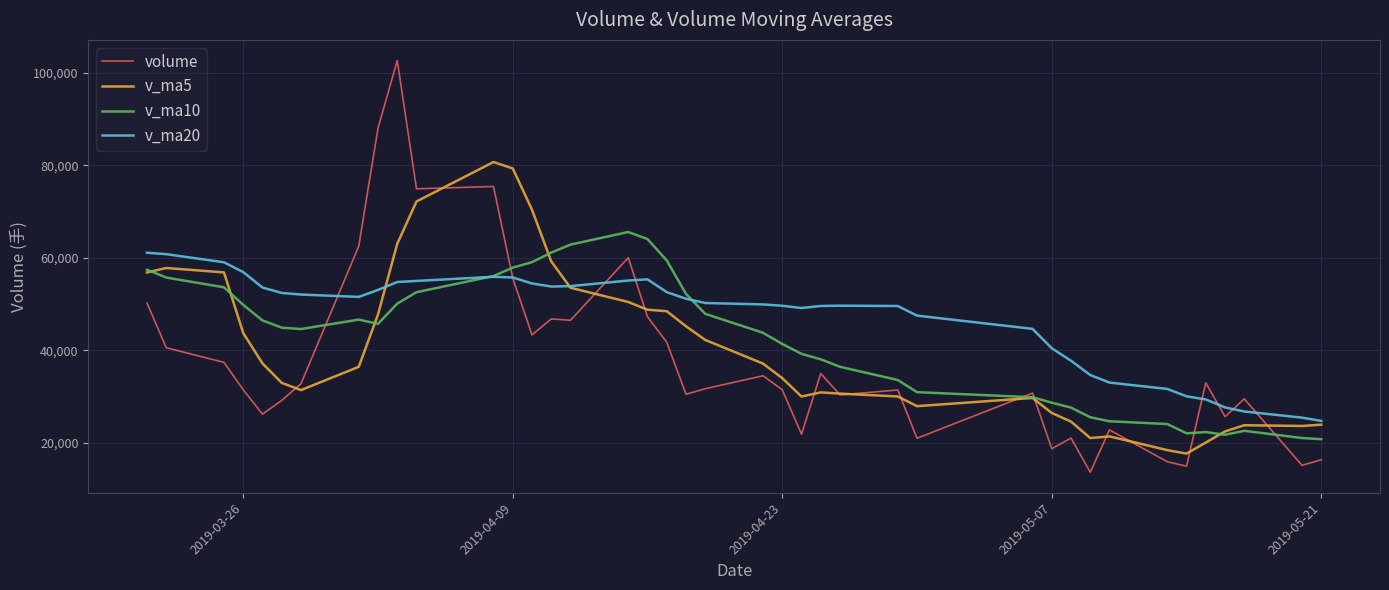

How many lines are shown in the chart?

4